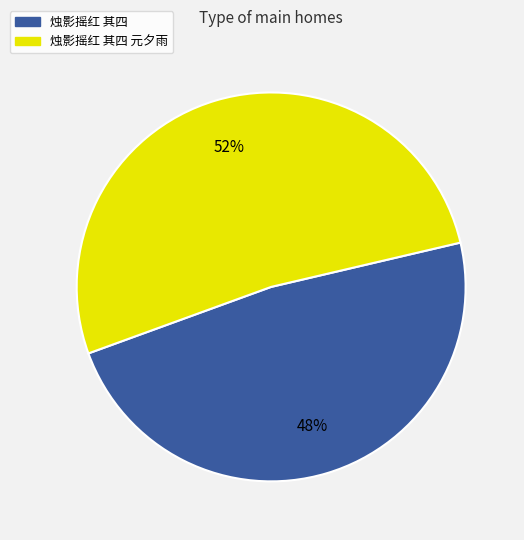

To the nearest percent, what is the average slice percentage?

50%